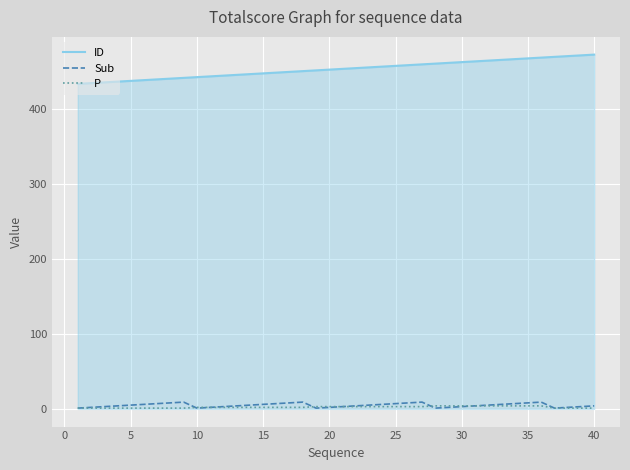

True or false: P and ID cross at least once.

False